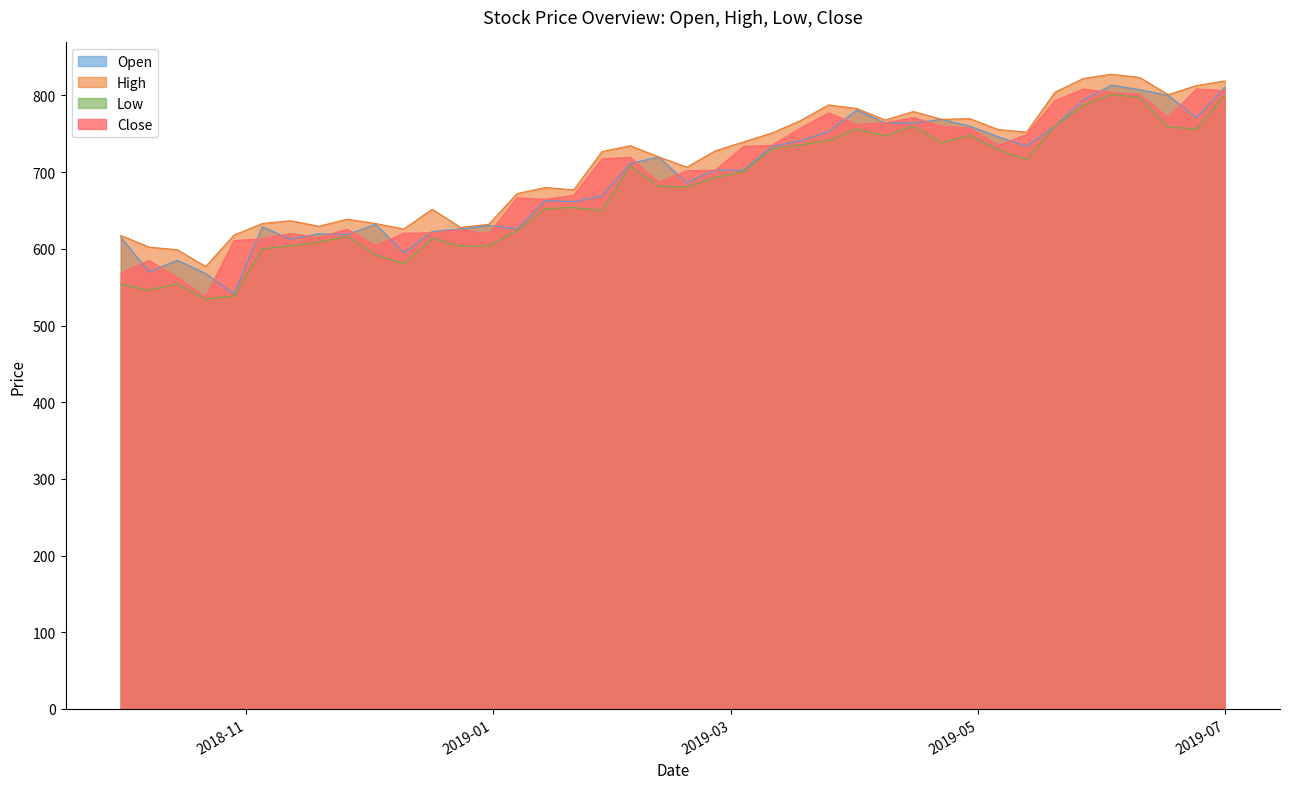

Is the value of High at 2019-02-25 greater than the value of Low at 2019-06-17?

No